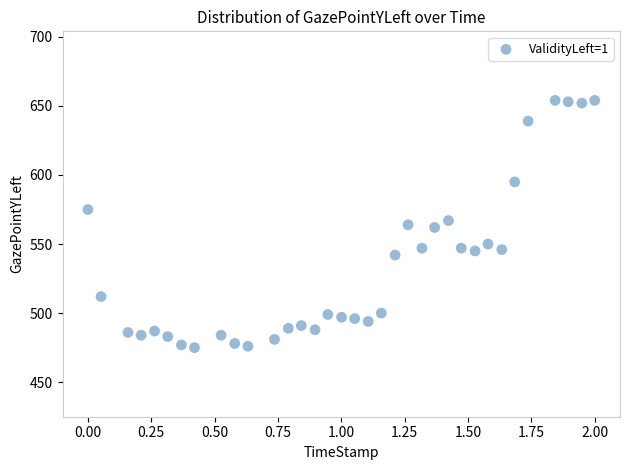

What is the range of Y values (max minus min)?

179